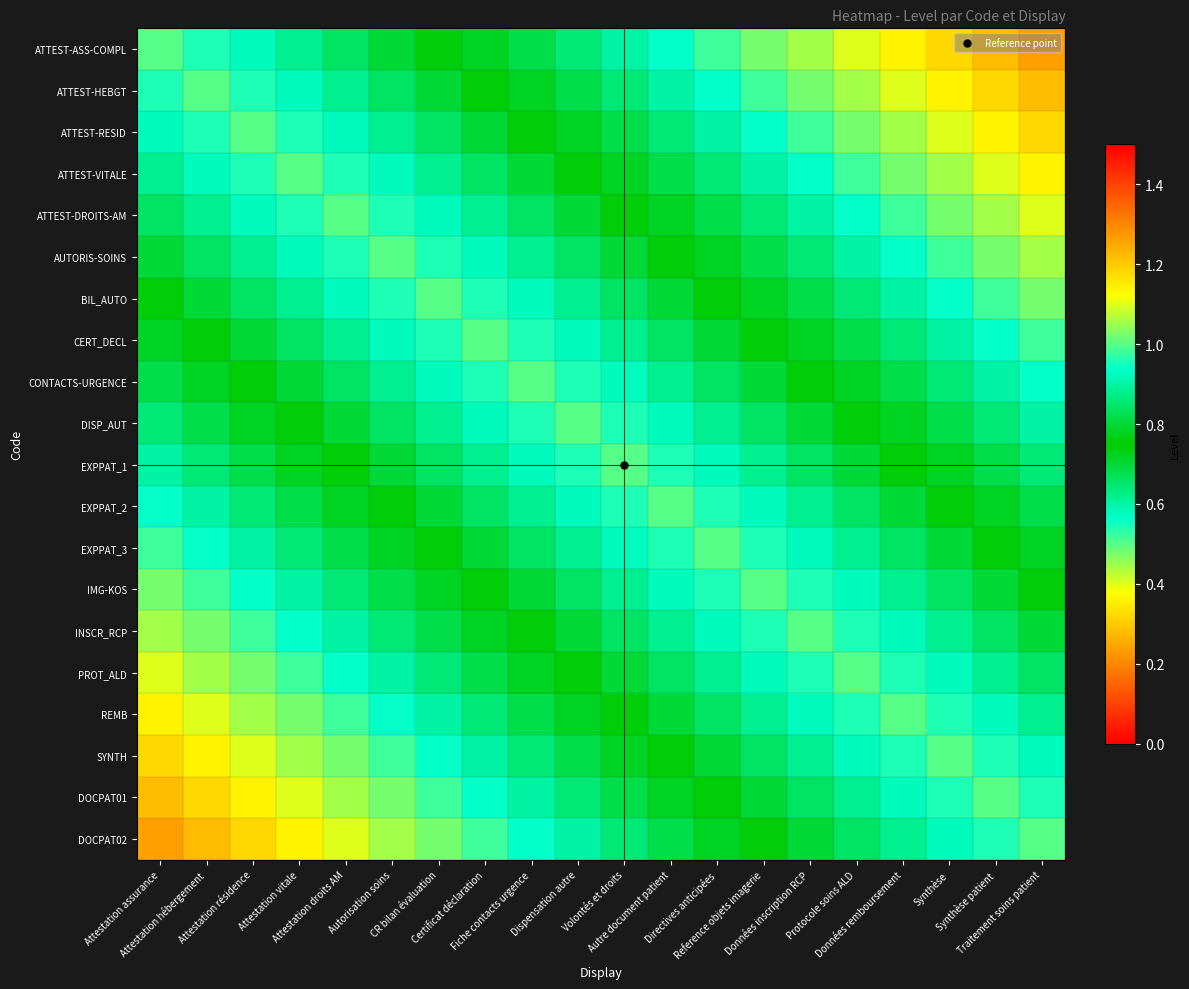

Count the number of data series in this chart.

20